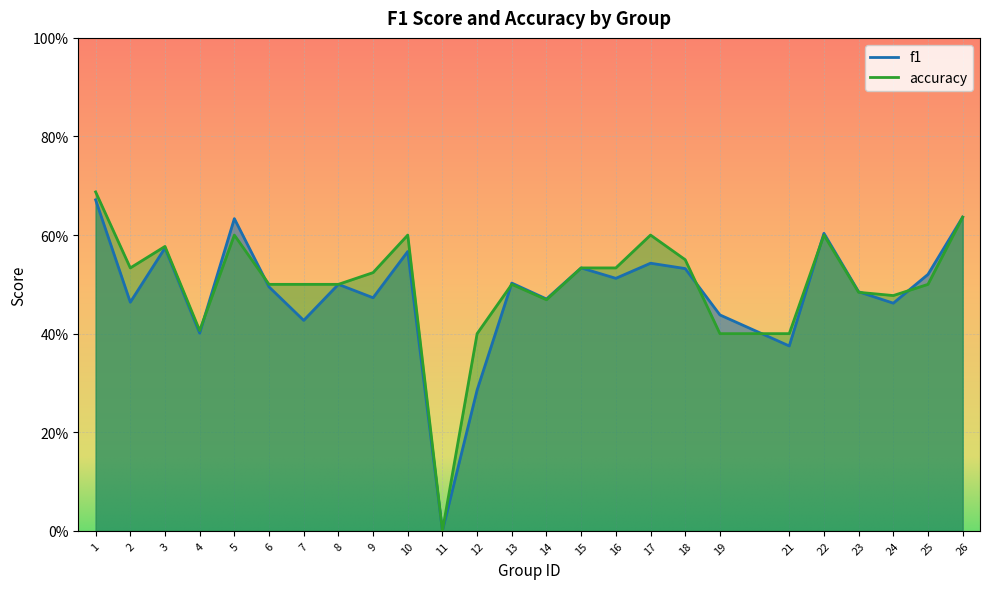

How many values in accuracy are above zero?

24